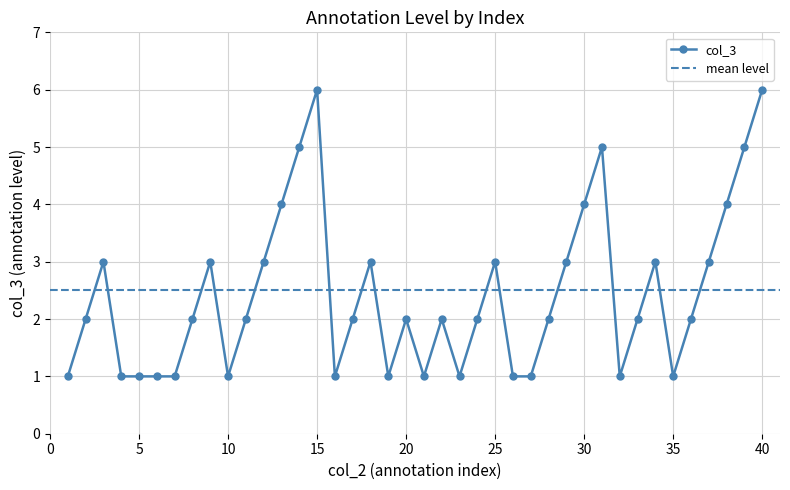

What is the maximum value shown in the chart?

6